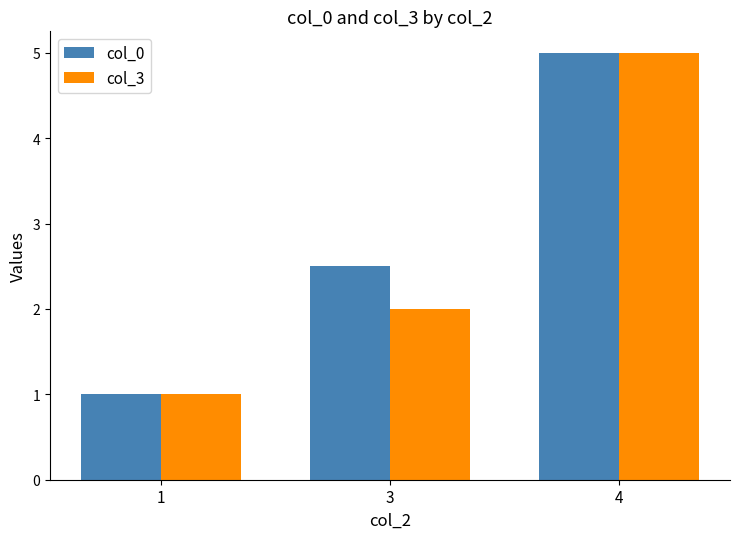

True or false: col_3 has a value of 2.0 at 3.

True